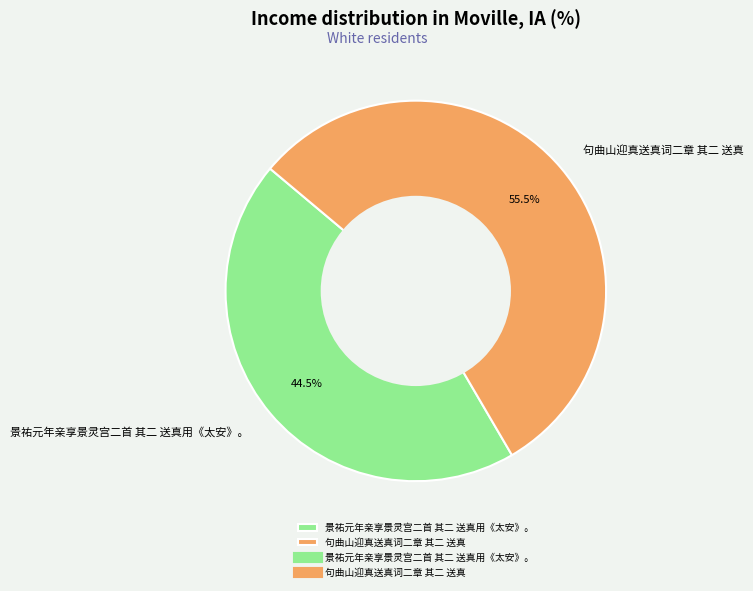

What is the ratio of the value at 句曲山迎真送真词二章 其二 送真 to the value at 景祐元年亲享景灵宫二首 其二 送真用《太安》。?

1.2